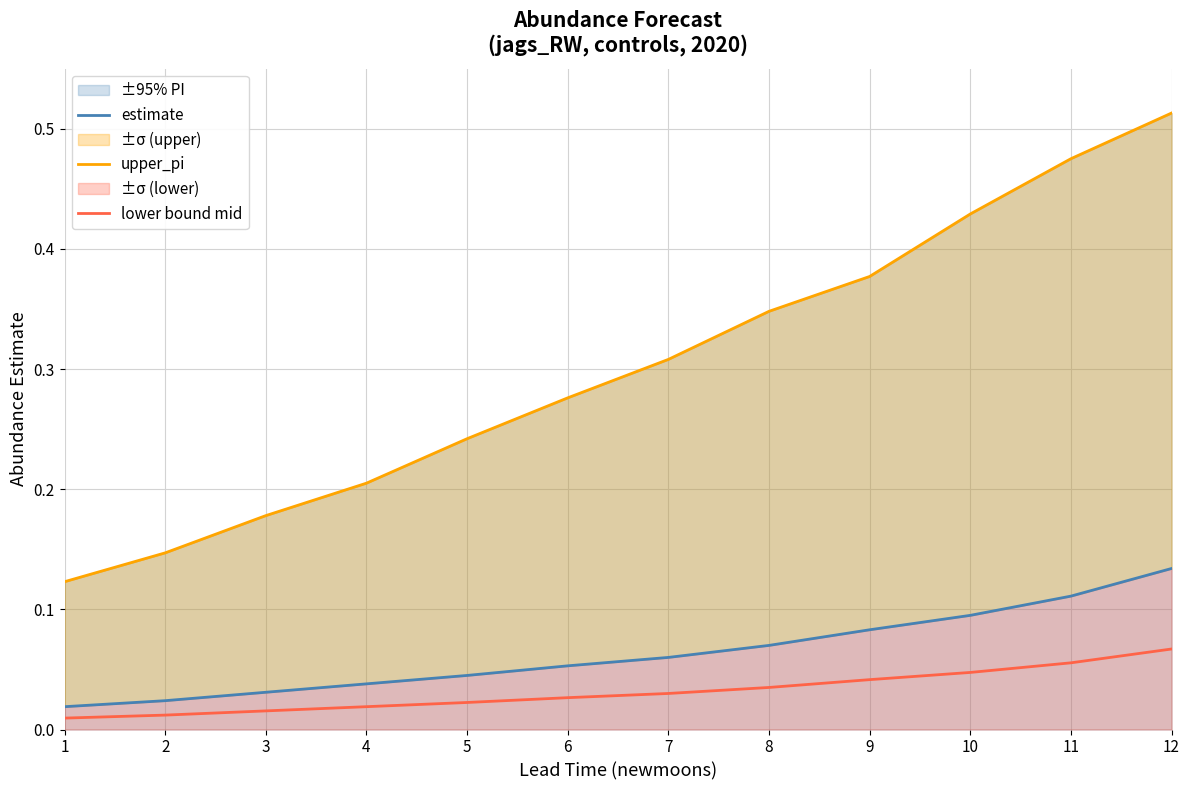

Does the chart display data point markers on the line(s)?

No